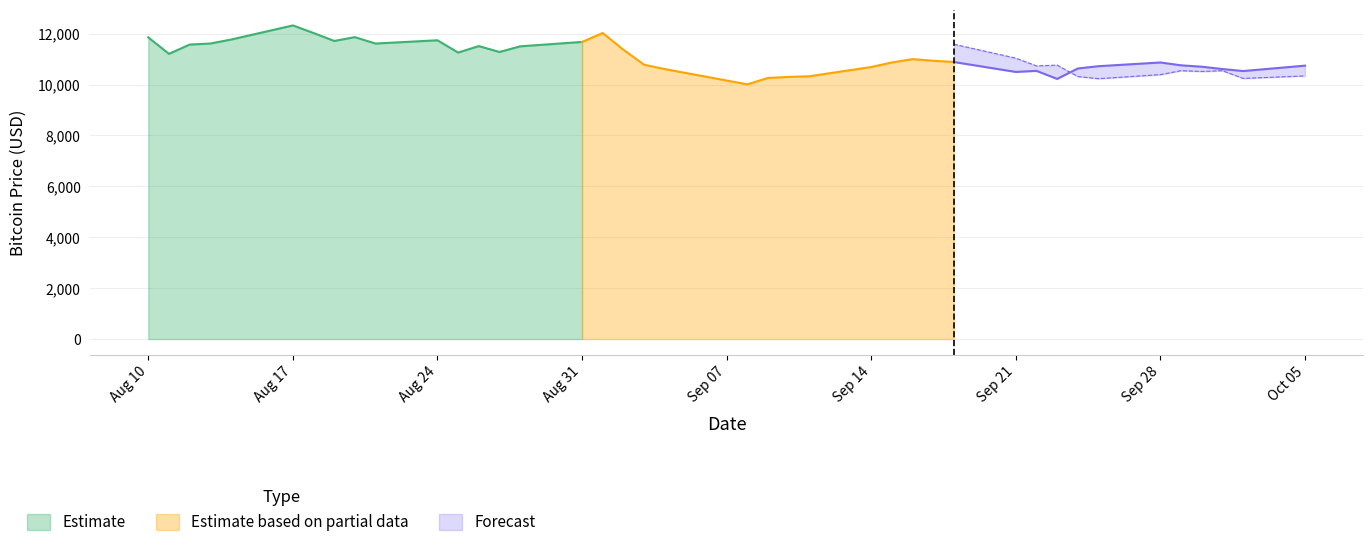

What value does the Bitcoin series have at 10?

11741.0